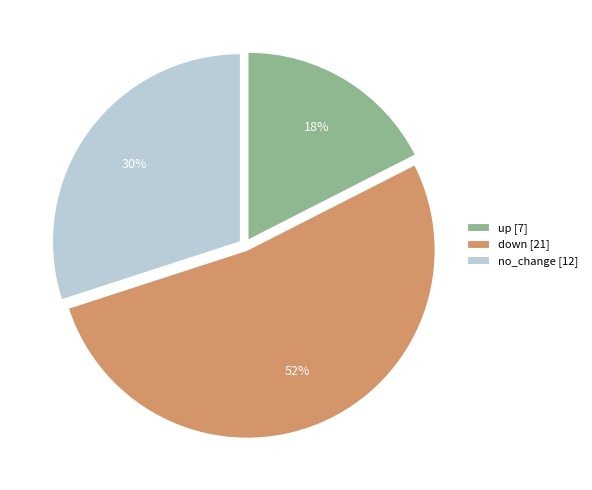

To the nearest percent, what percentage of the pie is no_change?

30%